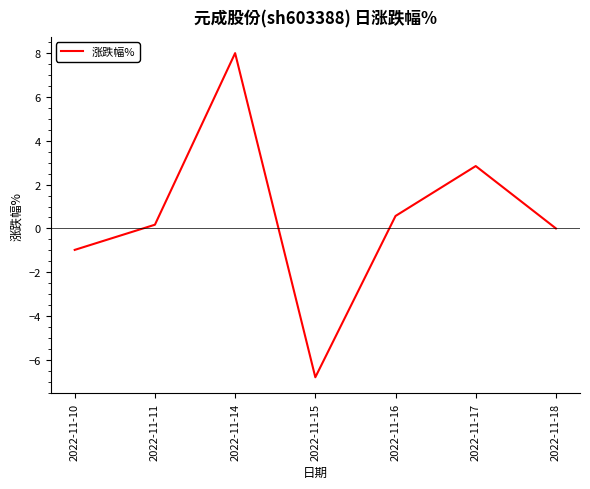

Reading left to right, list all the values displayed in this chart.

-1.0	0.2	8.0	-6.8	0.6	2.9	0.0